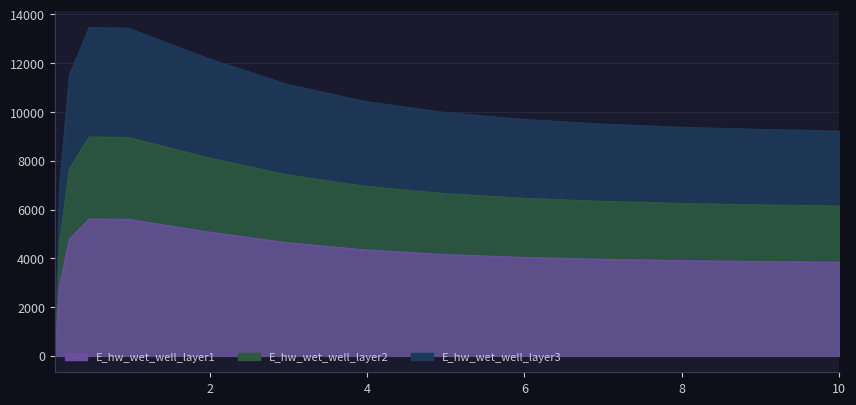

How many lines are shown in the chart?

1